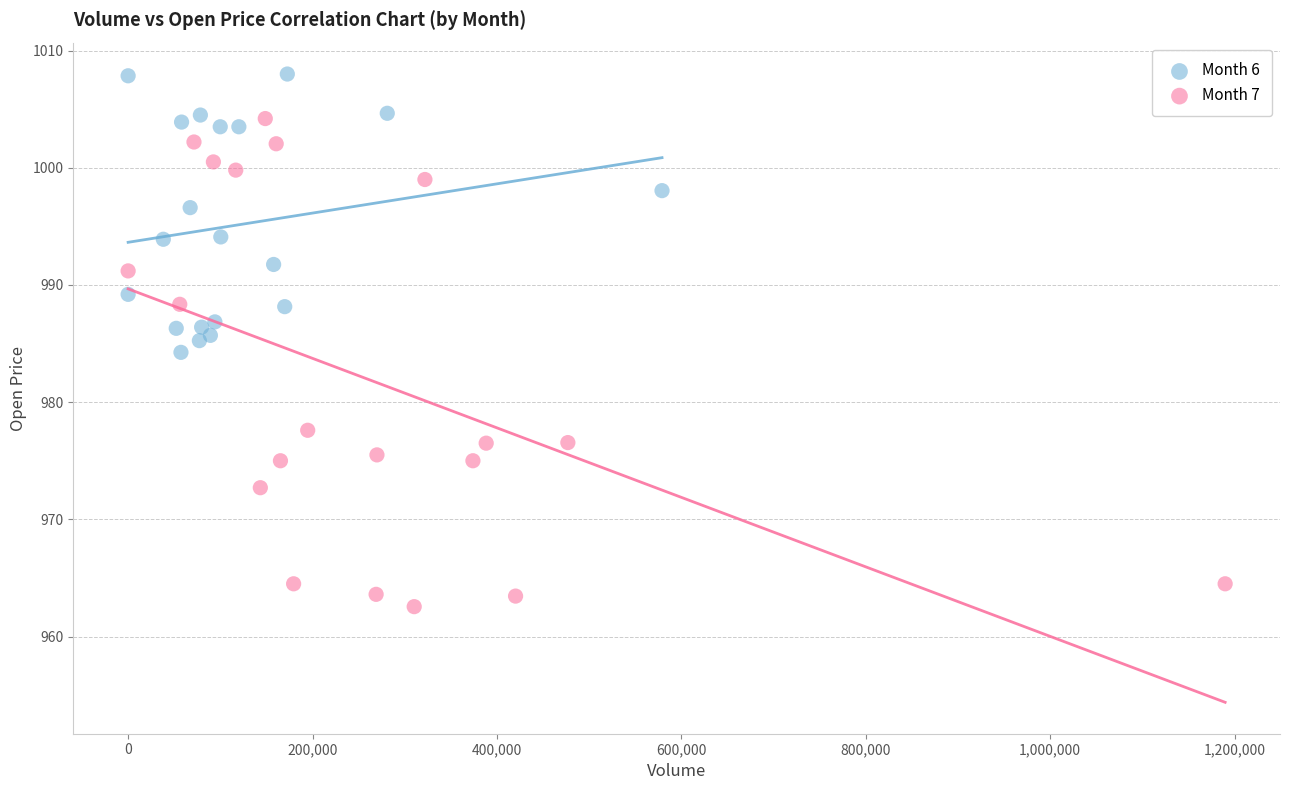

What are all the series names shown in the legend?

Month 6, Month 7